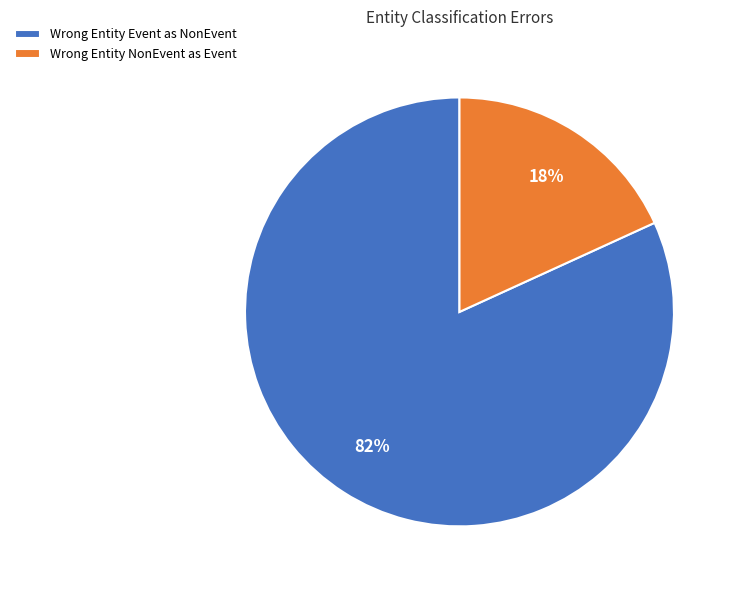

Do Wrong Entity Event as NonEvent and Wrong Entity NonEvent as Event together represent more than half of the pie?

Yes